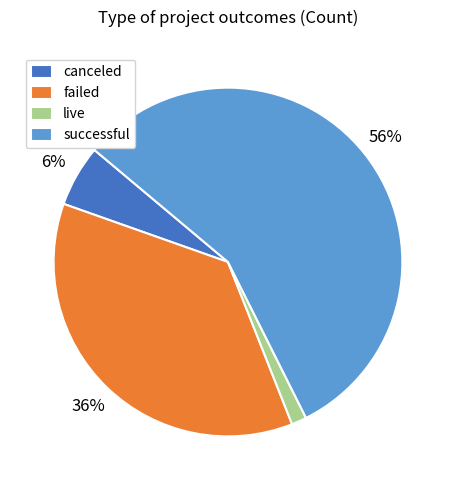

Which category has the biggest portion of the pie?

successful